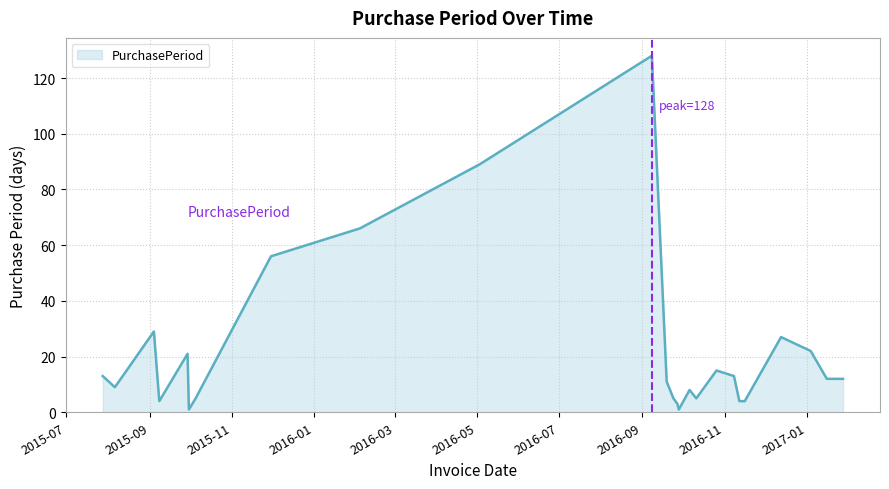

What is the greatest value displayed?

128